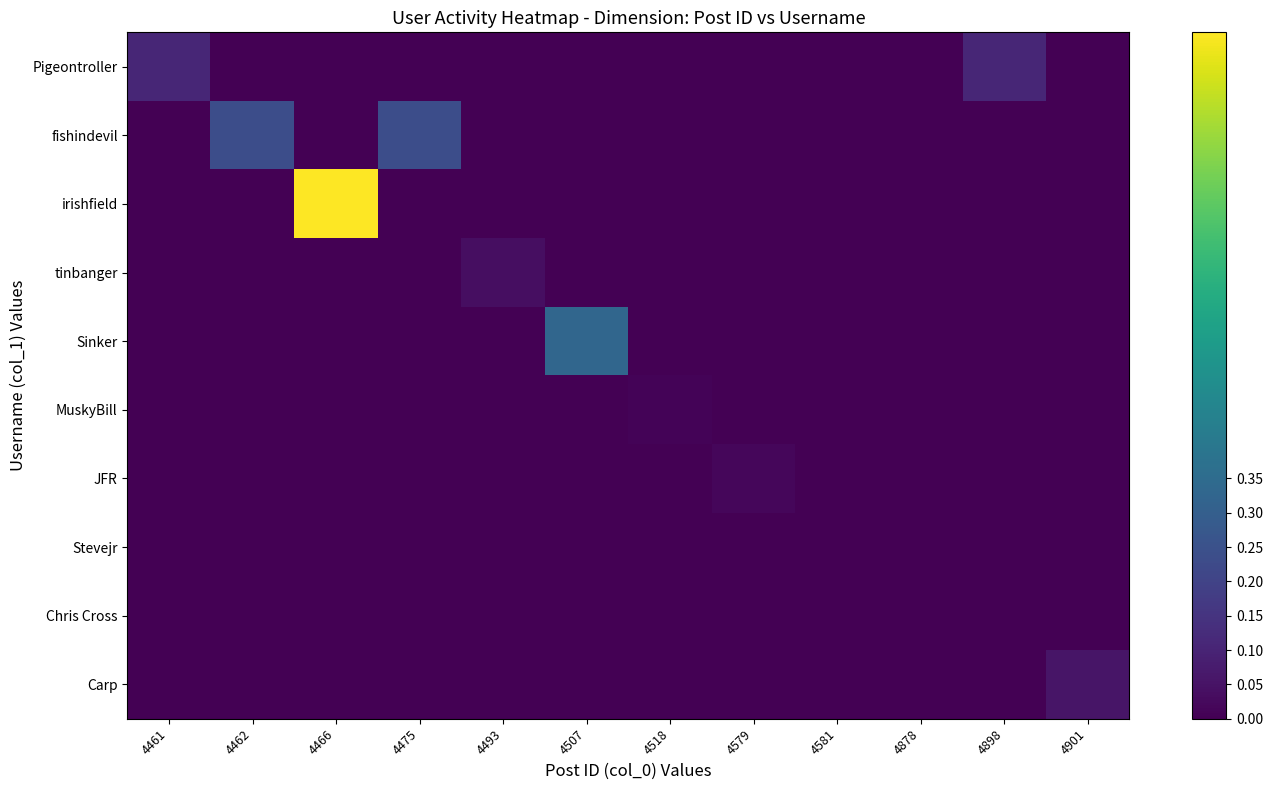

What is the greatest value displayed?

1.0